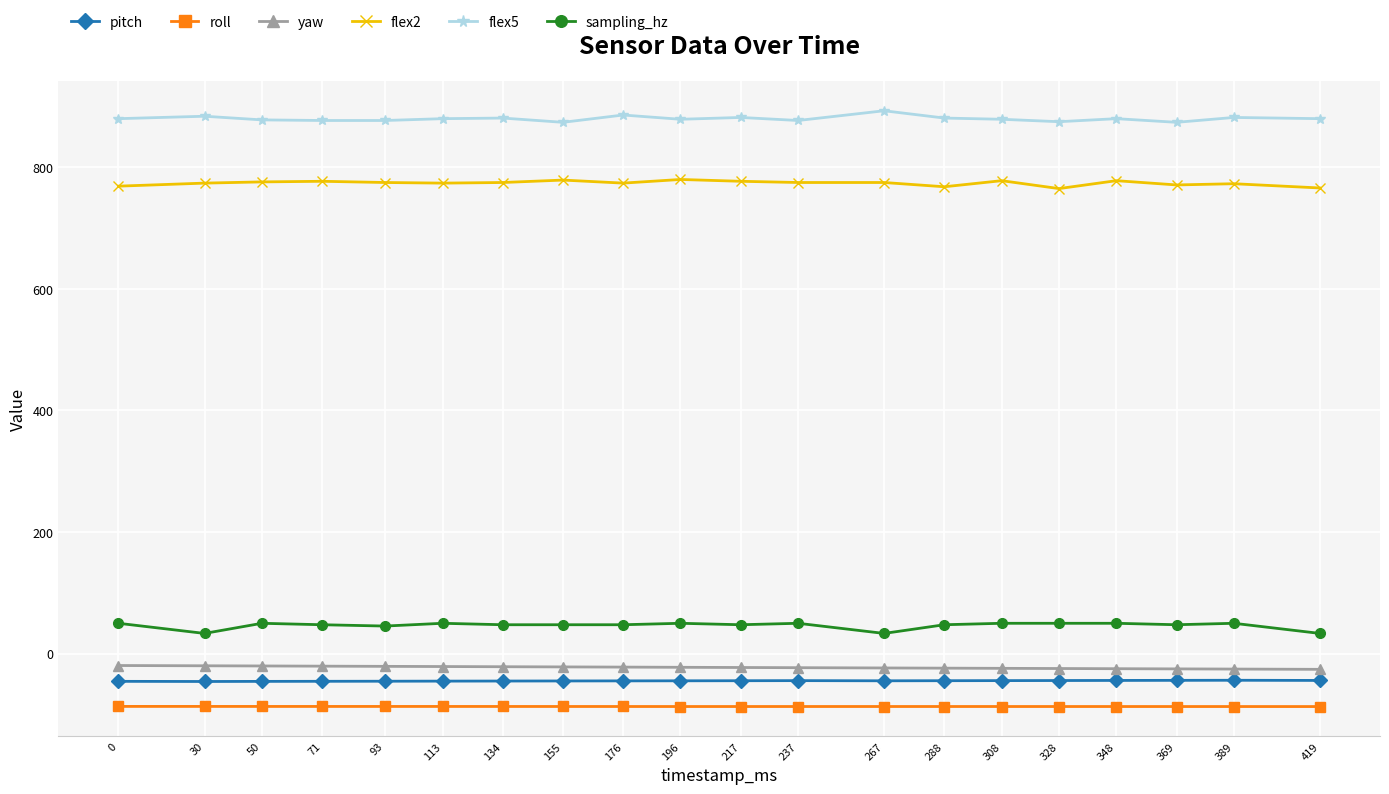

True or false: flex2 and flex5 intersect in this chart.

False